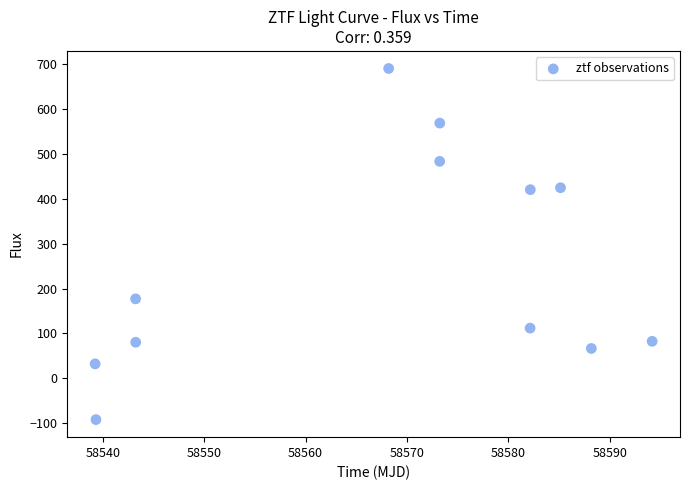

What is the average Y value?

253.9